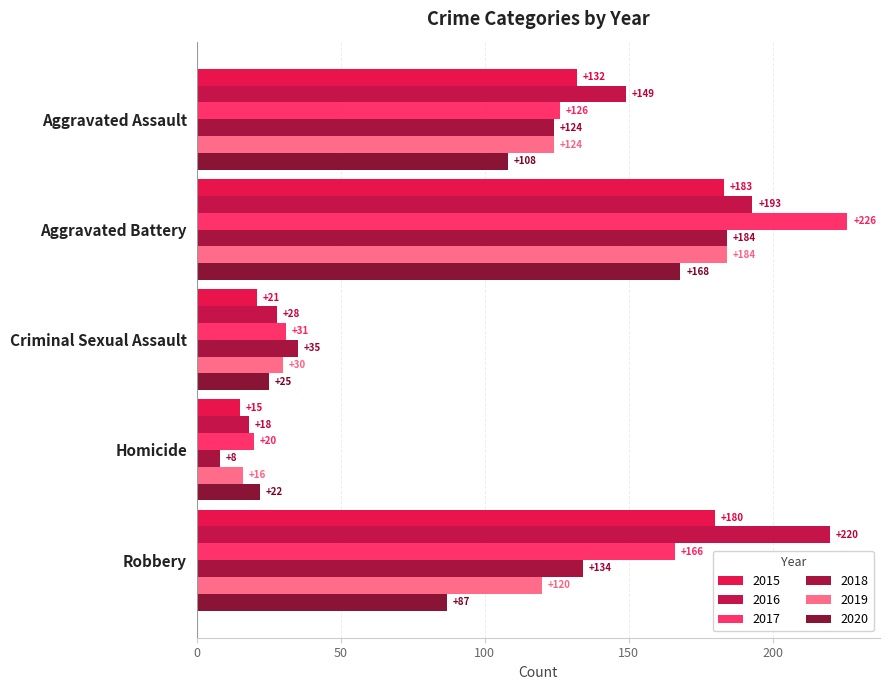

At which category is the sum across all series the highest?

Aggravated Battery